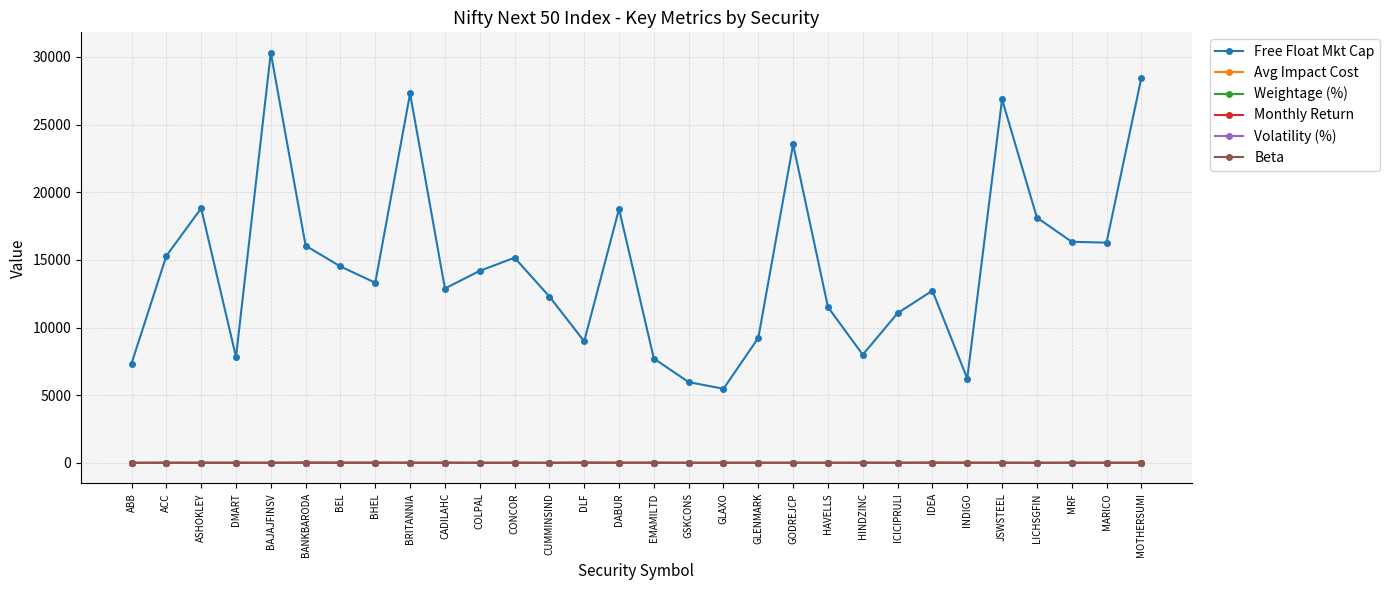

How many data points in Beta are less than 1?

15